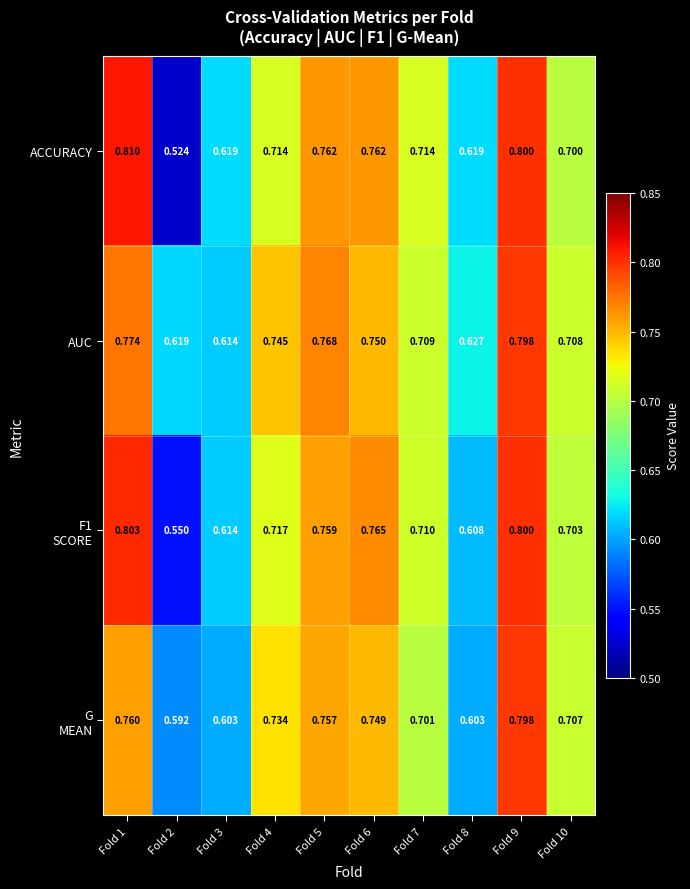

Between Fold 2 and Fold 6, which series saw the biggest shift?

ACCURACY